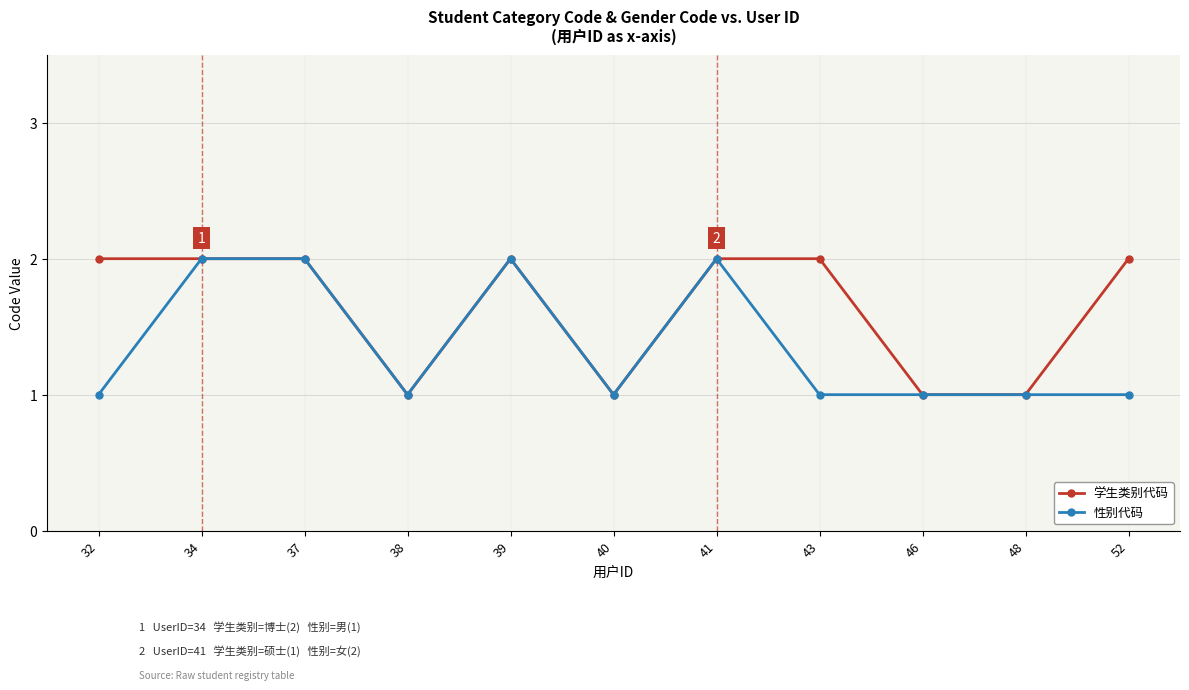

Which series has the largest total across all categories?

学生类别代码